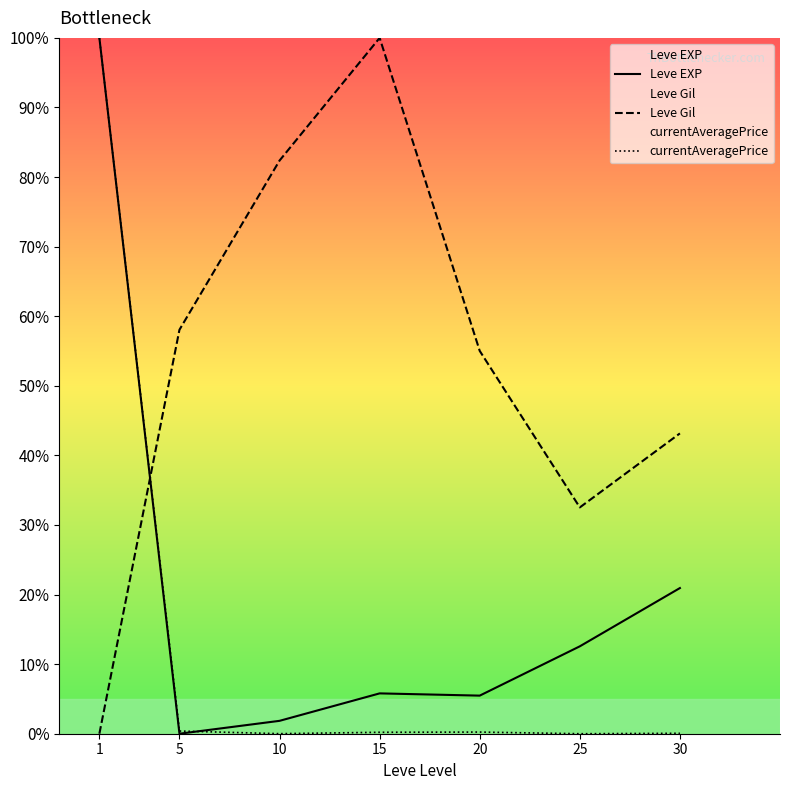

At which category does the chart reach its minimum across all series?

5